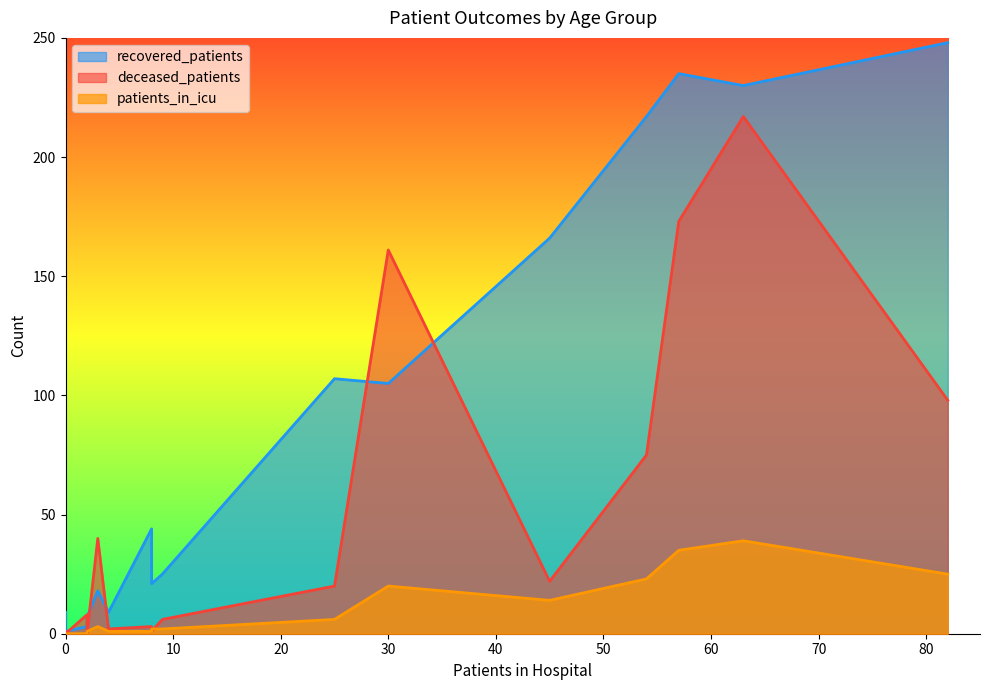

Between 45 - 49 and 60 - 64, which is larger?

60 - 64